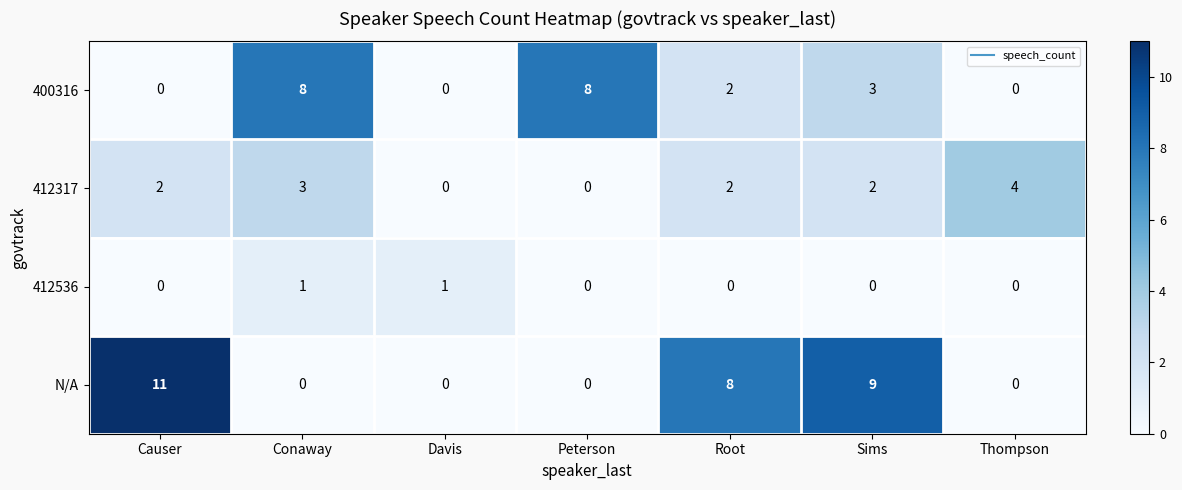

Reading left to right, list all the values displayed in this chart.

400316: 0	8	0	8	2	3	0
412317: 2	3	0	0	2	2	4
412536: 0	1	1	0	0	0	0
N/A: 11	0	0	0	8	9	0